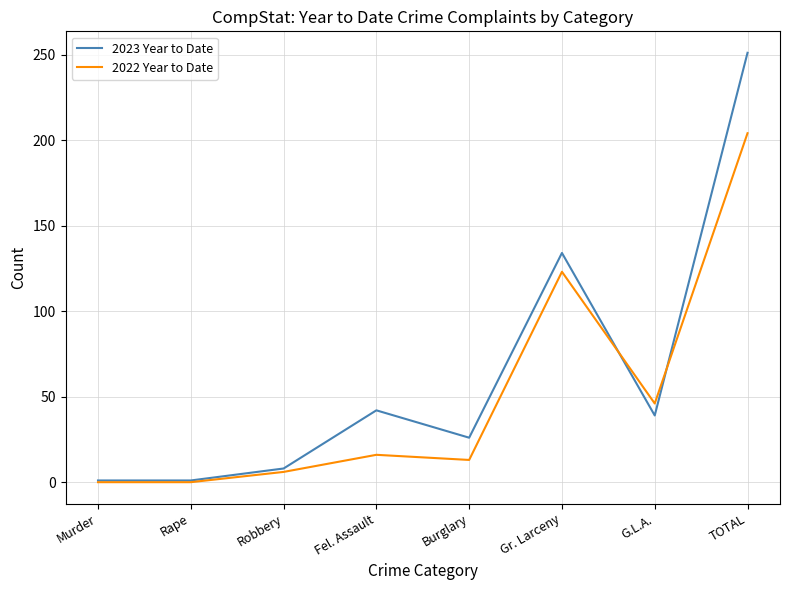

True or false: 2023 Year to Date has a value of 70 at Fel. Assault.

False